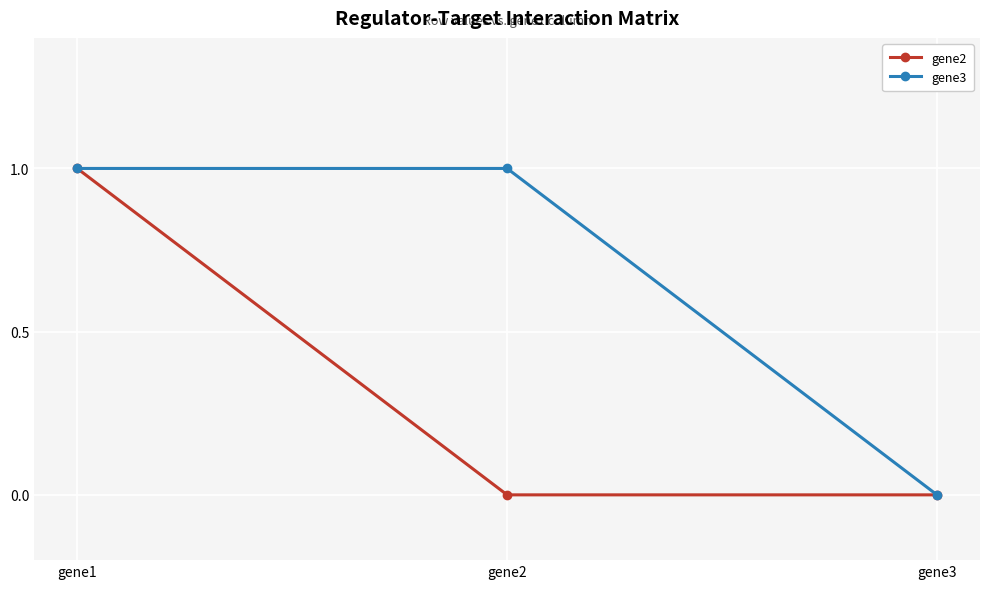

What is the value of the gene3 point at the 2nd from the left?

1